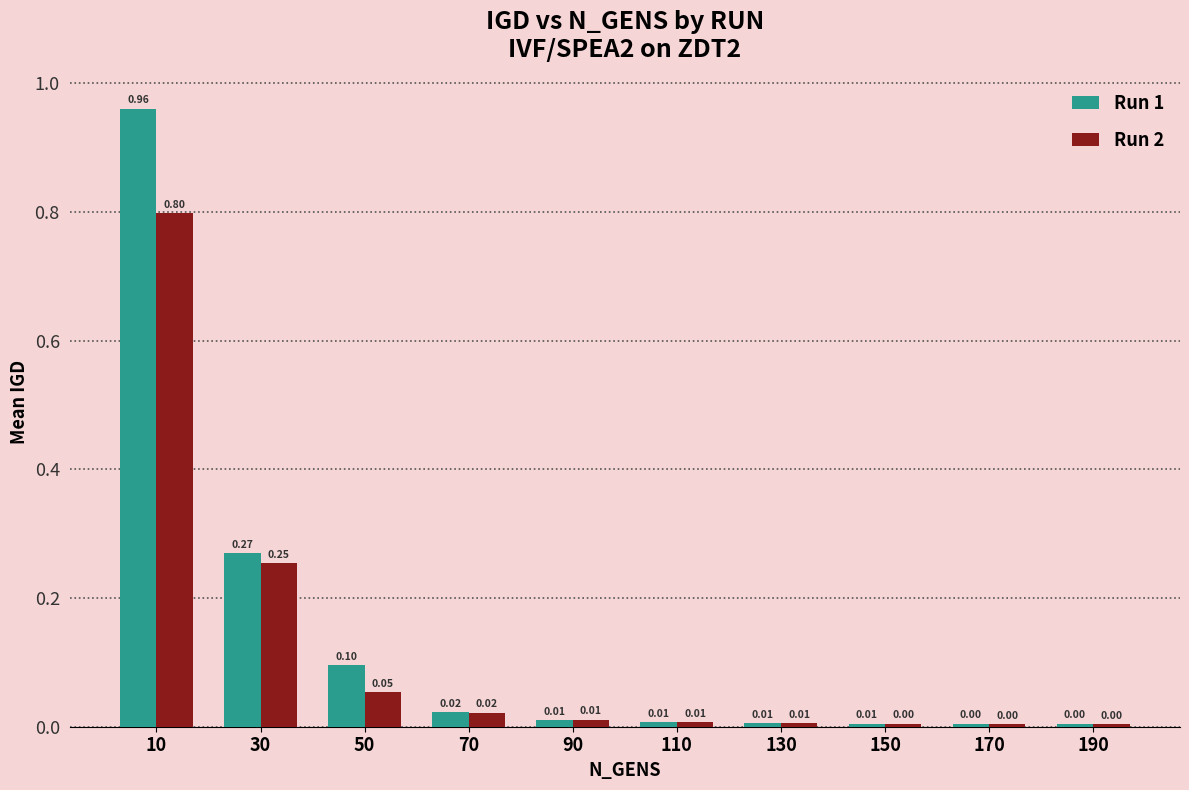

What is the value of the Run 2 bar at the 1st from the left?

0.8